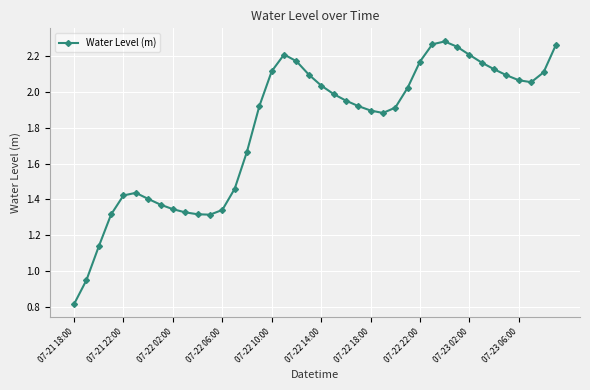

What is the sum of all values?

71.8